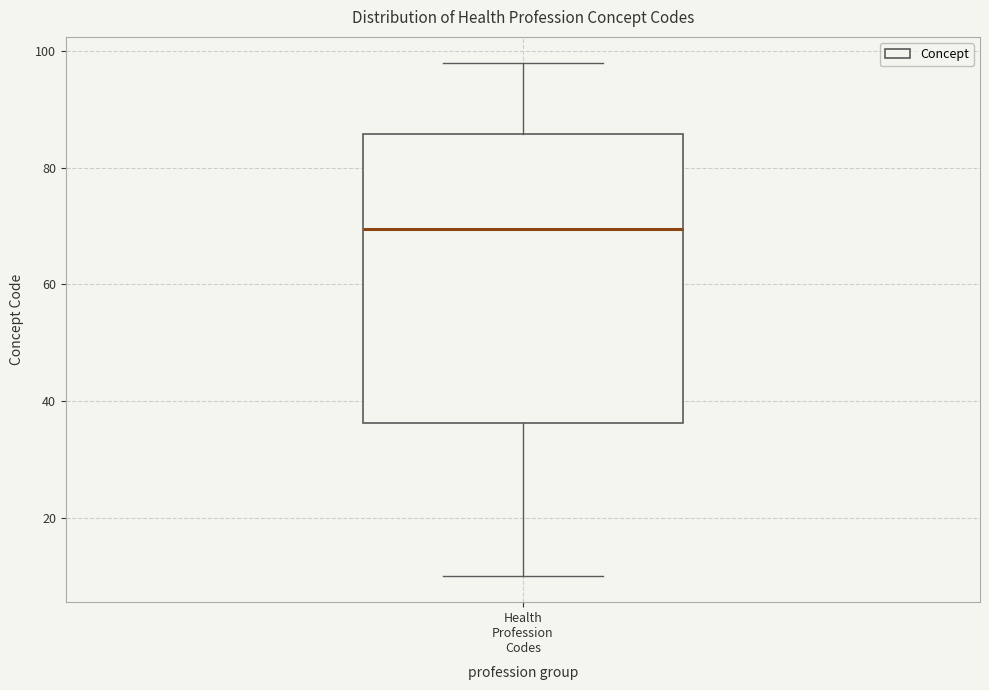

Read this box plot against the y-axis: the position of the median line, the range covered by the box, and the ends of both whiskers. The values are not printed on the chart, so give them approximately, as read against the axis.

median 70, box 36 to 86, whiskers 10 to 98